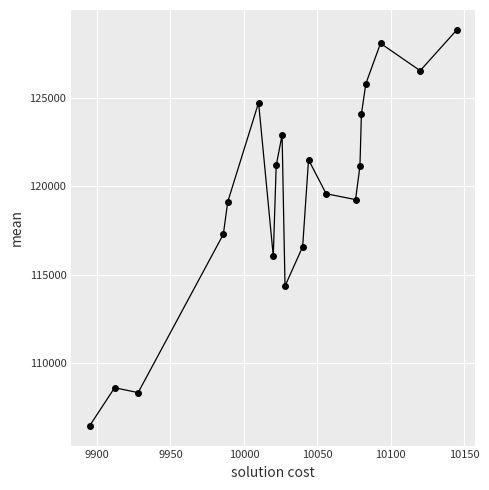

What is the maximum value shown in the chart?

128848